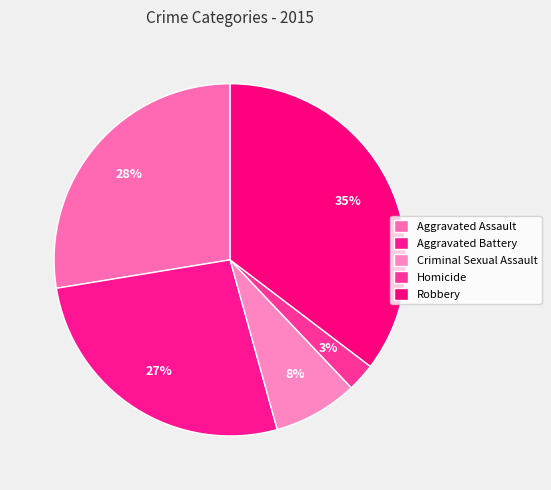

Is it true that Criminal Sexual Assault is 1% of the pie?

False